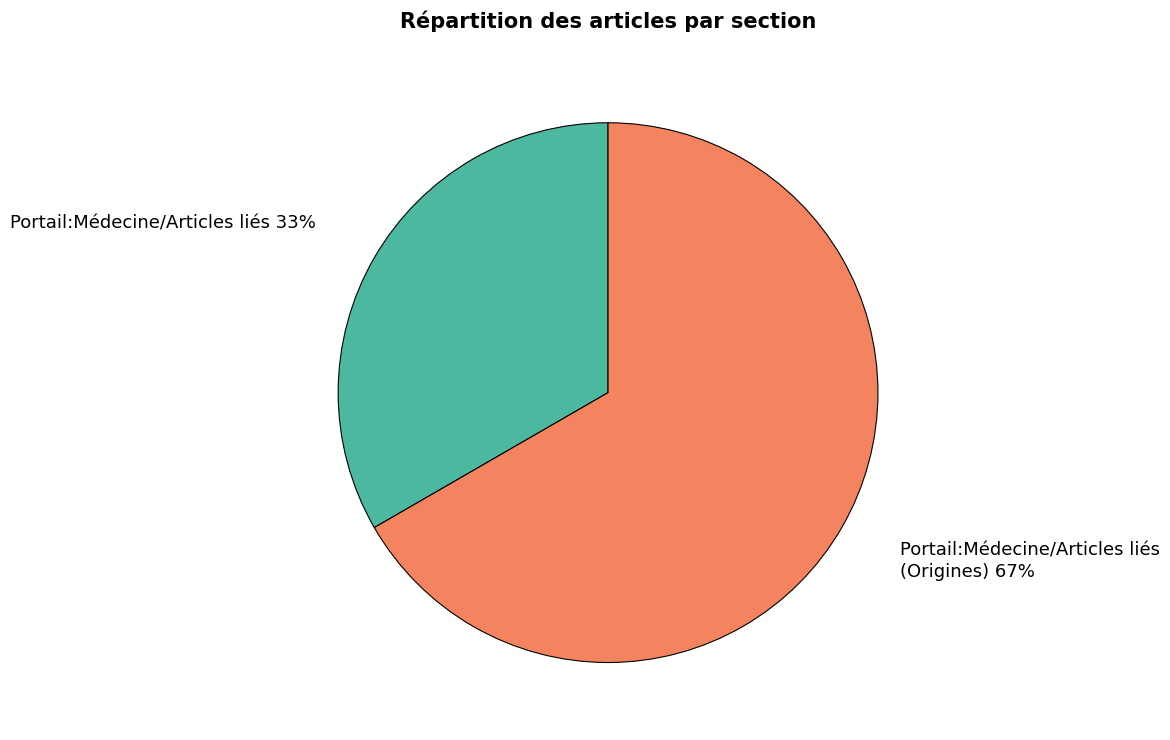

How many segments does this pie chart have?

2